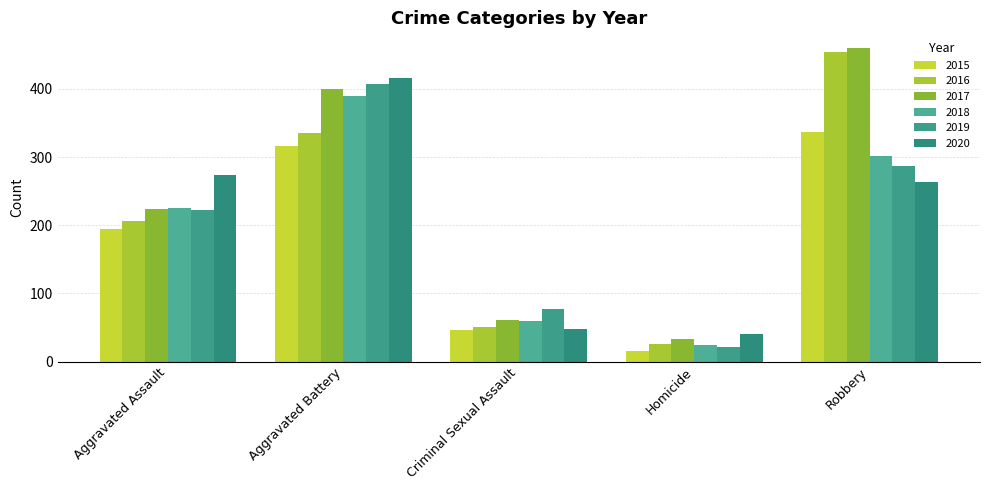

Reading left to right, list all the values displayed in this chart.

2015: Aggravated Assault=194	Aggravated Battery=316	Criminal Sexual Assault=46	Homicide=15	Robbery=337
2016: Aggravated Assault=206	Aggravated Battery=336	Criminal Sexual Assault=50	Homicide=26	Robbery=454
2017: Aggravated Assault=224	Aggravated Battery=400	Criminal Sexual Assault=61	Homicide=33	Robbery=460
2018: Aggravated Assault=225	Aggravated Battery=389	Criminal Sexual Assault=60	Homicide=25	Robbery=301
2019: Aggravated Assault=223	Aggravated Battery=407	Criminal Sexual Assault=77	Homicide=22	Robbery=287
2020: Aggravated Assault=273	Aggravated Battery=416	Criminal Sexual Assault=48	Homicide=41	Robbery=263